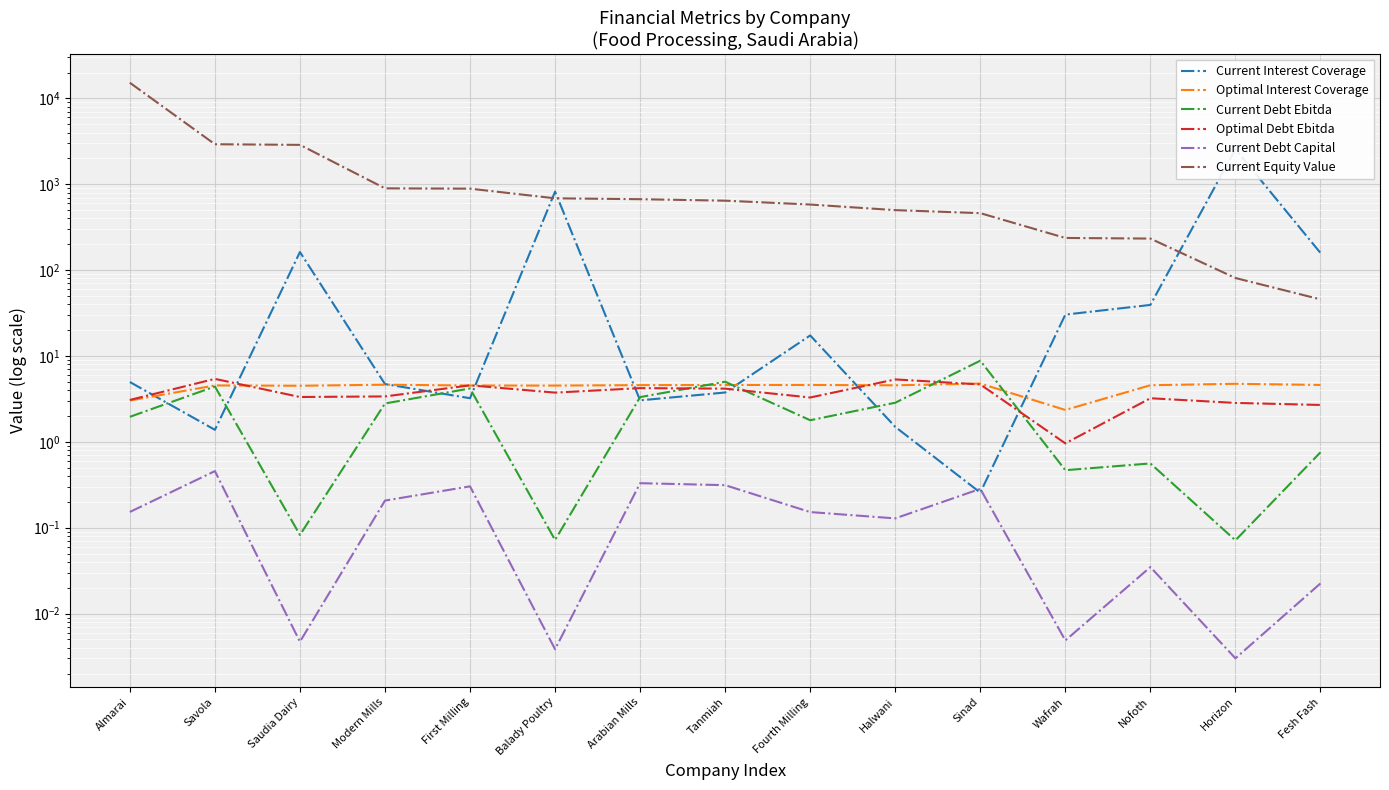

Reading left to right, extract all data points from this chart.

Current Interest Coverage: Almarai=5.0	Savola=1.4	Saudia Dairy=162.6	Modern Mills=4.7	First Milling=3.2	Balady Poultry=821.4	Arabian Mills=3.0	Tanmiah=3.8	Fourth Milling=17.4	Halwani=1.5	Sinad=0.3	Wafrah=30.4	Nofoth=39.4	Horizon=2560.0	Fesh Fash=158.7
Optimal Interest Coverage: Almarai=3.0	Savola=4.5	Saudia Dairy=4.5	Modern Mills=4.6	First Milling=4.5	Balady Poultry=4.5	Arabian Mills=4.6	Tanmiah=4.6	Fourth Milling=4.6	Halwani=4.6	Sinad=4.8	Wafrah=2.4	Nofoth=4.6	Horizon=4.7	Fesh Fash=4.6
Current Debt Ebitda: Almarai=2.0	Savola=4.4	Saudia Dairy=0.1	Modern Mills=2.8	First Milling=4.2	Balady Poultry=0.1	Arabian Mills=3.3	Tanmiah=5.0	Fourth Milling=1.8	Halwani=2.9	Sinad=8.8	Wafrah=0.5	Nofoth=0.6	Horizon=0.1	Fesh Fash=0.8
Optimal Debt Ebitda: Almarai=3.1	Savola=5.4	Saudia Dairy=3.3	Modern Mills=3.4	First Milling=4.6	Balady Poultry=3.7	Arabian Mills=4.2	Tanmiah=4.2	Fourth Milling=3.3	Halwani=5.3	Sinad=4.7	Wafrah=1.0	Nofoth=3.2	Horizon=2.8	Fesh Fash=2.7
Current Debt Capital: Almarai=0.2	Savola=0.5	Saudia Dairy=0.0	Modern Mills=0.2	First Milling=0.3	Balady Poultry=0.0	Arabian Mills=0.3	Tanmiah=0.3	Fourth Milling=0.2	Halwani=0.1	Sinad=0.3	Wafrah=0.0	Nofoth=0.0	Horizon=0.0	Fesh Fash=0.0
Current Equity Value: Almarai=15235.8	Savola=2927.5	Saudia Dairy=2879.2	Modern Mills=896.9	First Milling=889.5	Balady Poultry=686.7	Arabian Mills=670.4	Tanmiah=644.6	Fourth Milling=581.1	Halwani=500.1	Sinad=461.2	Wafrah=237.1	Nofoth=233.2	Horizon=81.0	Fesh Fash=45.7